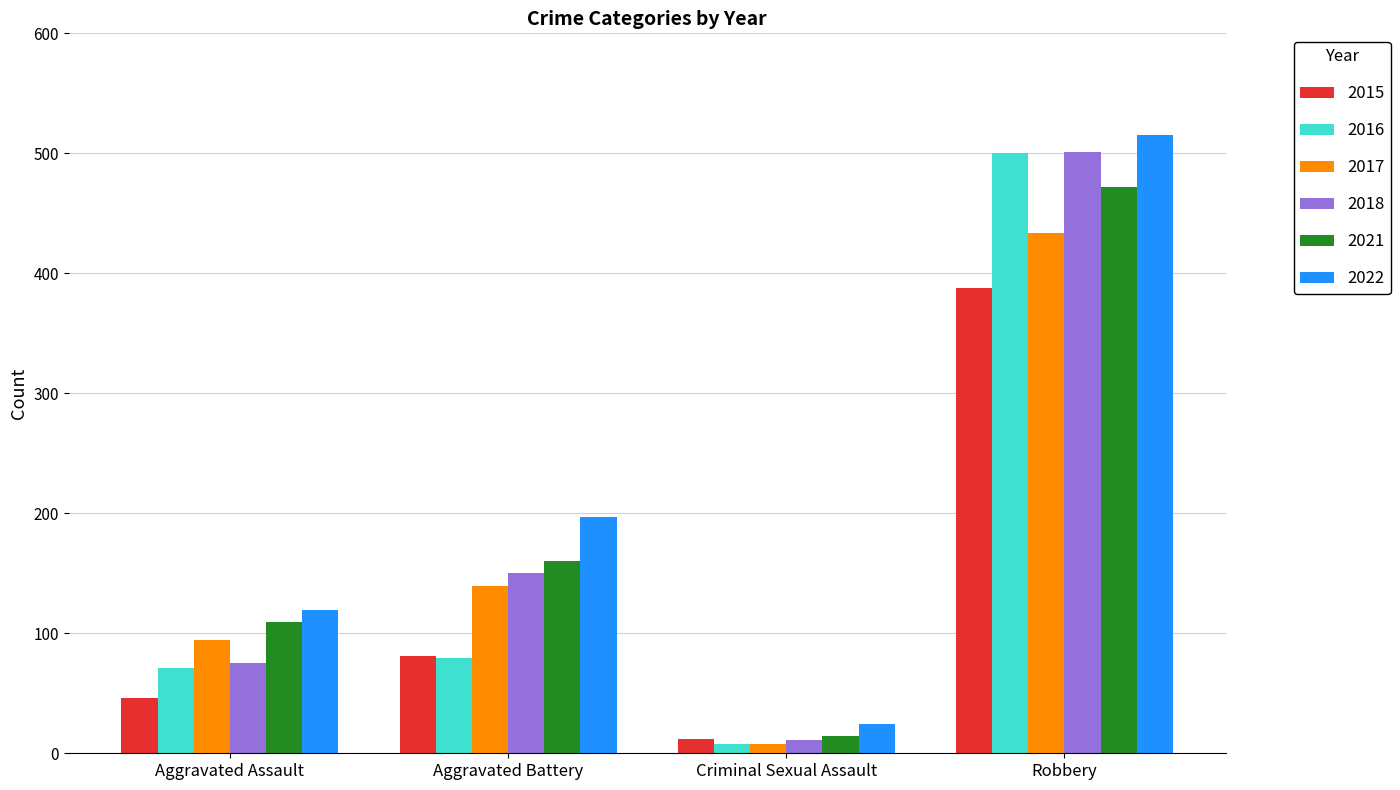

Reading left to right, extract all data points from this chart.

2015: Aggravated Assault=46	Aggravated Battery=81	Criminal Sexual Assault=12	Robbery=388
2016: Aggravated Assault=71	Aggravated Battery=79	Criminal Sexual Assault=8	Robbery=500
2017: Aggravated Assault=94	Aggravated Battery=139	Criminal Sexual Assault=8	Robbery=434
2018: Aggravated Assault=75	Aggravated Battery=150	Criminal Sexual Assault=11	Robbery=501
2021: Aggravated Assault=109	Aggravated Battery=160	Criminal Sexual Assault=14	Robbery=472
2022: Aggravated Assault=119	Aggravated Battery=197	Criminal Sexual Assault=24	Robbery=515